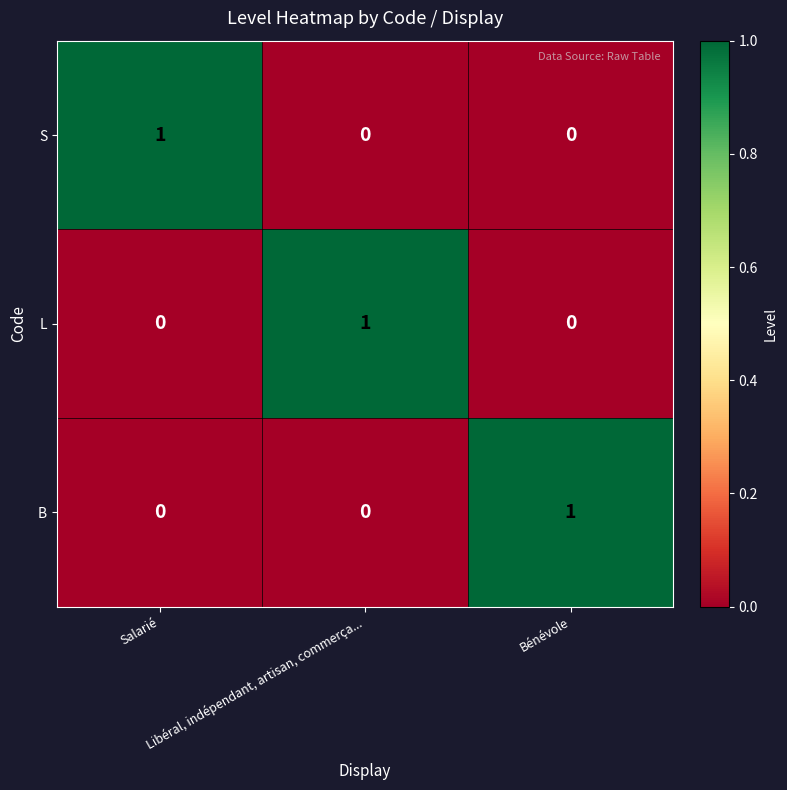

At how many categories does at least one series exceed 0?

3